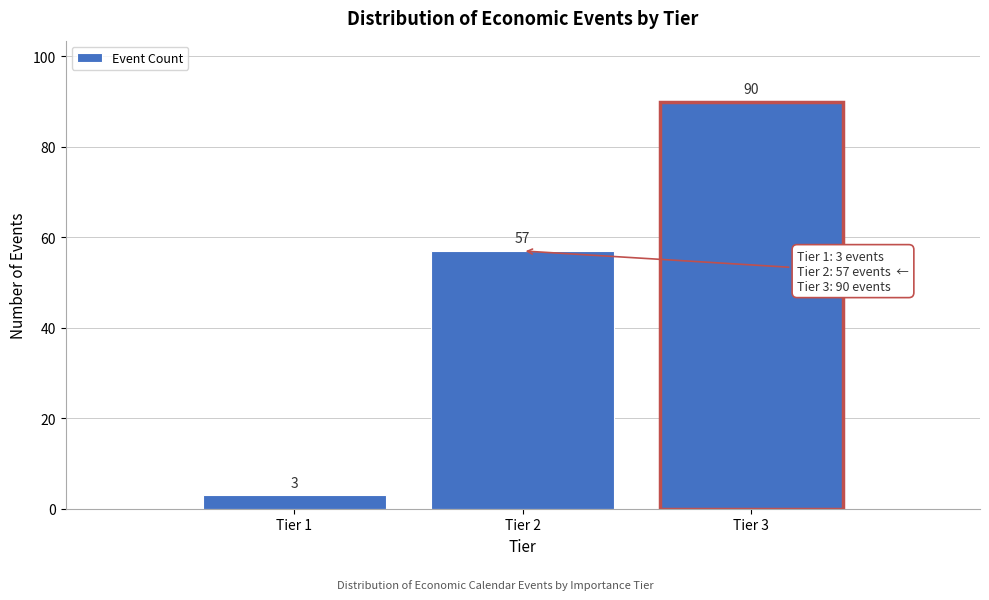

Reading left to right, list all the values displayed in this chart.

Tier 1=3	Tier 2=57	Tier 3=90